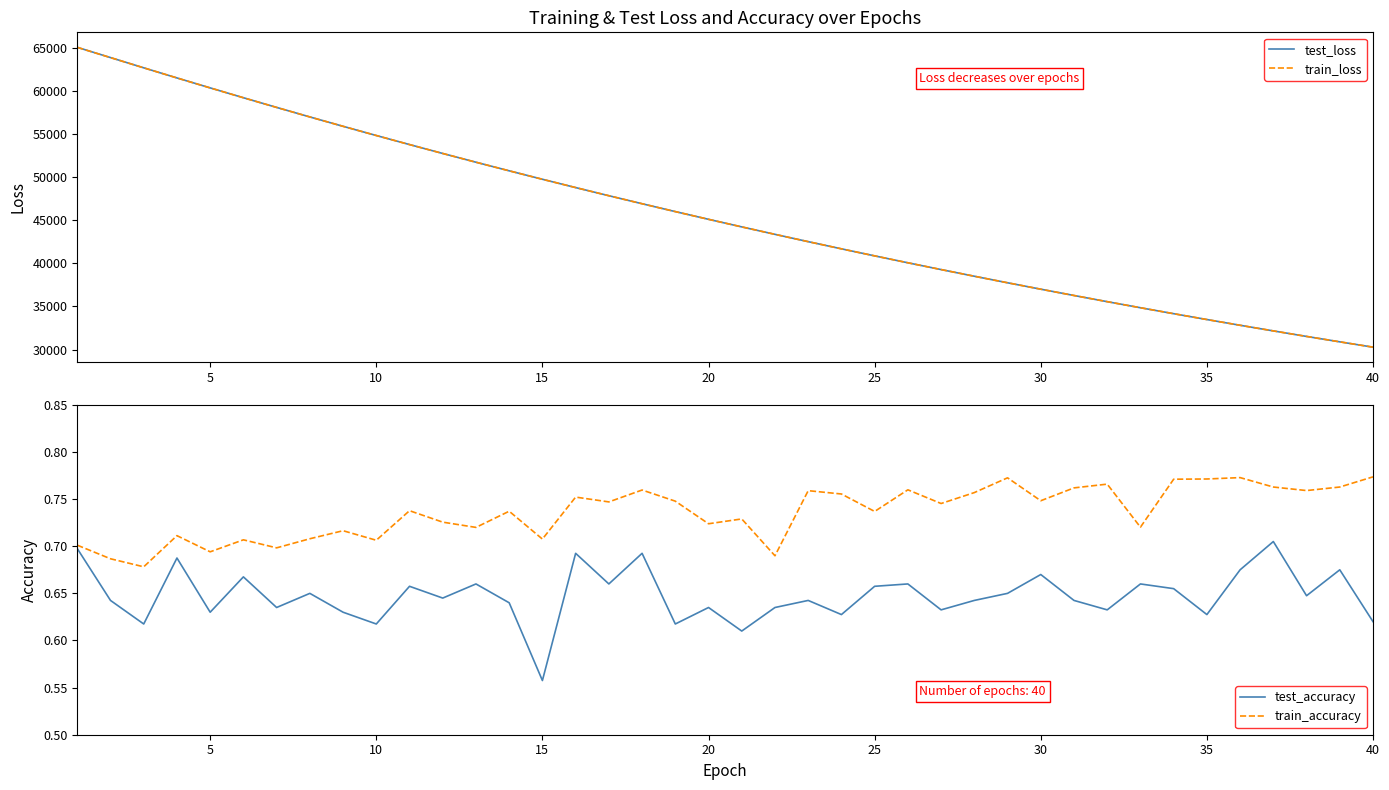

What is the lowest value of the test_loss series?

30275.4